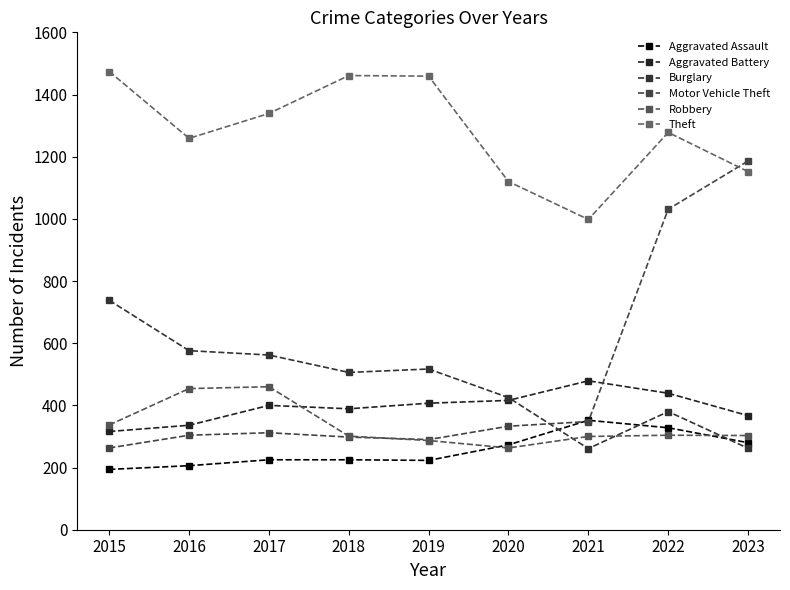

At which category does Aggravated Battery reach its first local peak?

2017